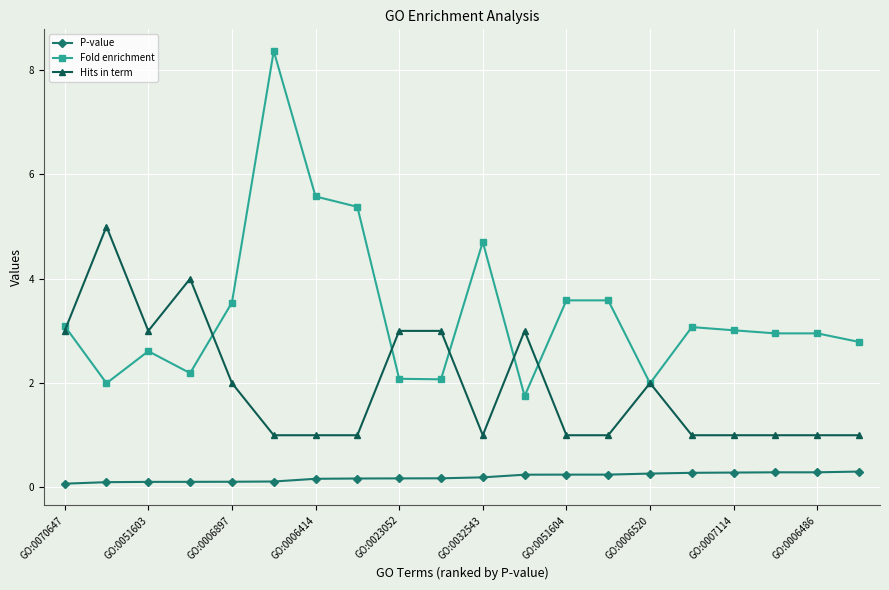

Rank the series by their average value, from lowest to highest.

P-value, Hits in term, Fold enrichment